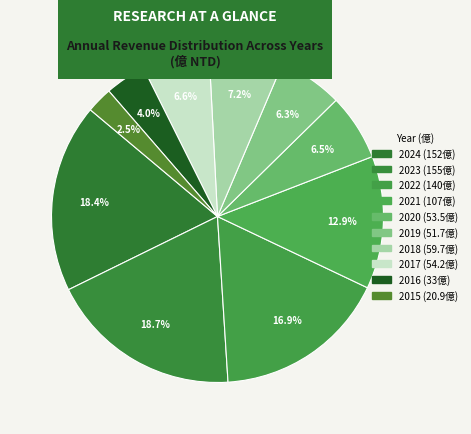

How many segments does this pie chart have?

10